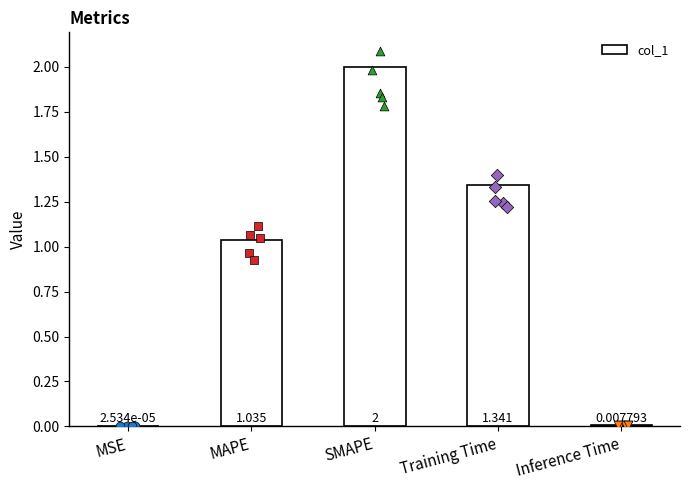

Approximately how many times larger is the value at SMAPE compared to MAPE?

1.9